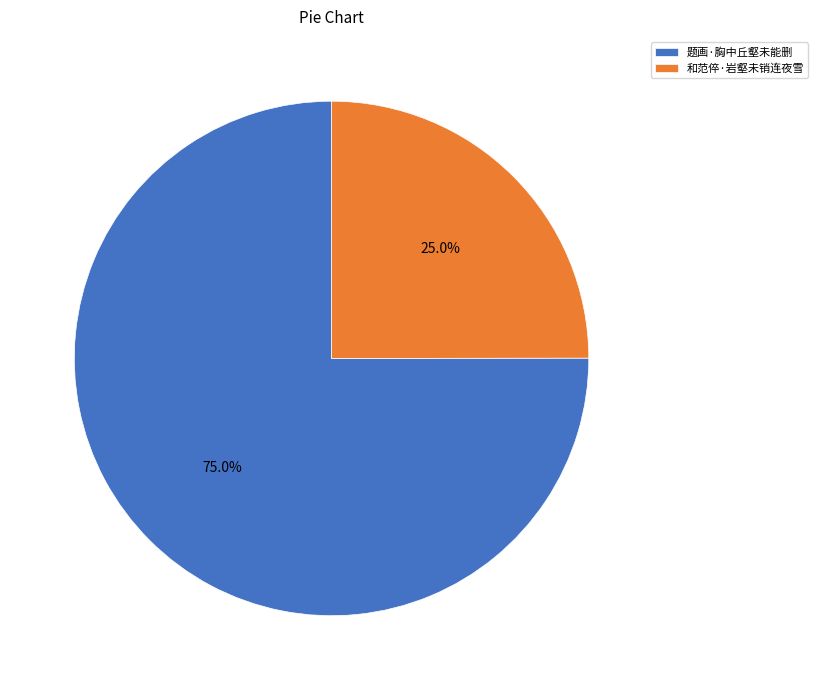

Combined, do 题画·胸中丘壑未能删 and 和范倅·岩壑未销连夜雪 account for over 50%?

Yes